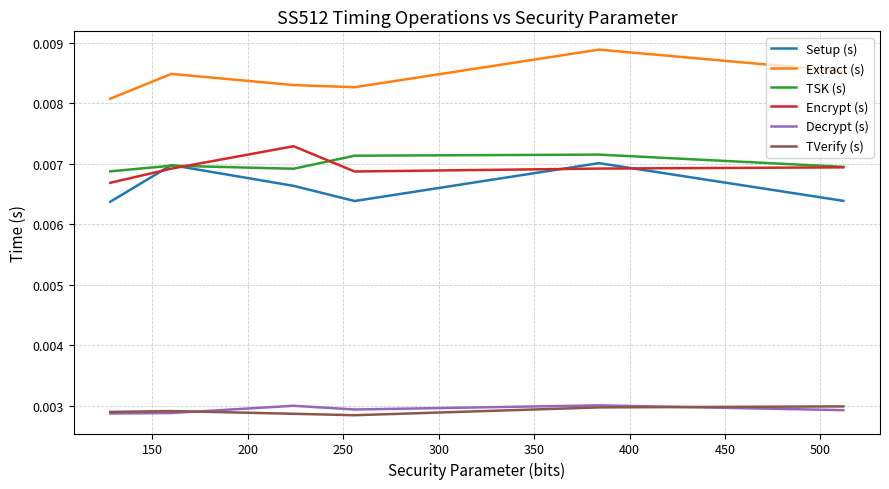

True or false: Decrypt (s) and TSK (s) cross at least once.

False